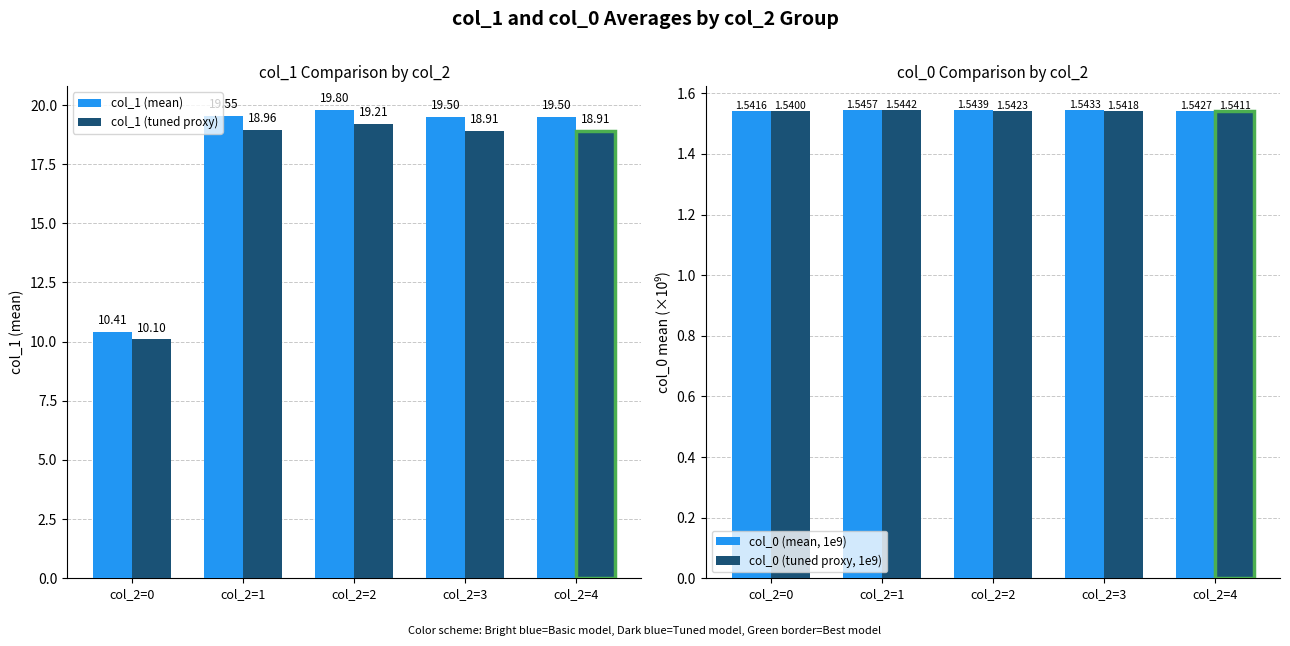

True or false: col_0 (mean, 1e9) has a value of 0.4 at col_2=4.

False